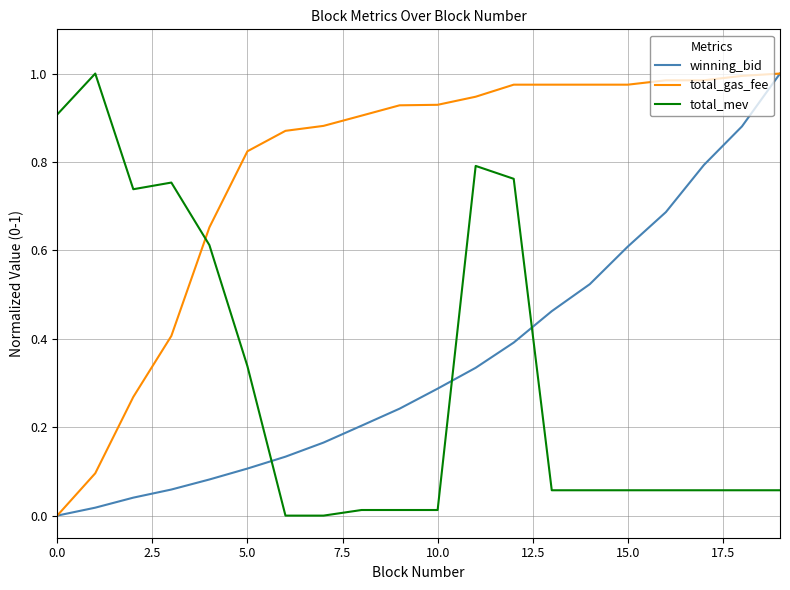

True or false: winning_bid and total_mev intersect in this chart.

True